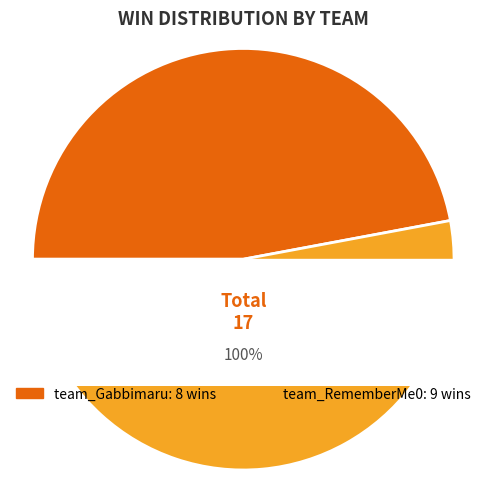

Which category accounts for the majority?

team_RememberMe0